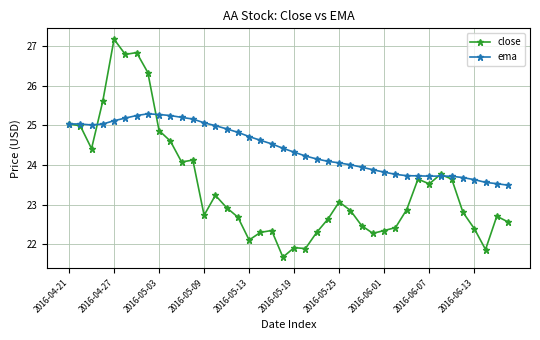

What are all the series names shown in the legend?

close, ema